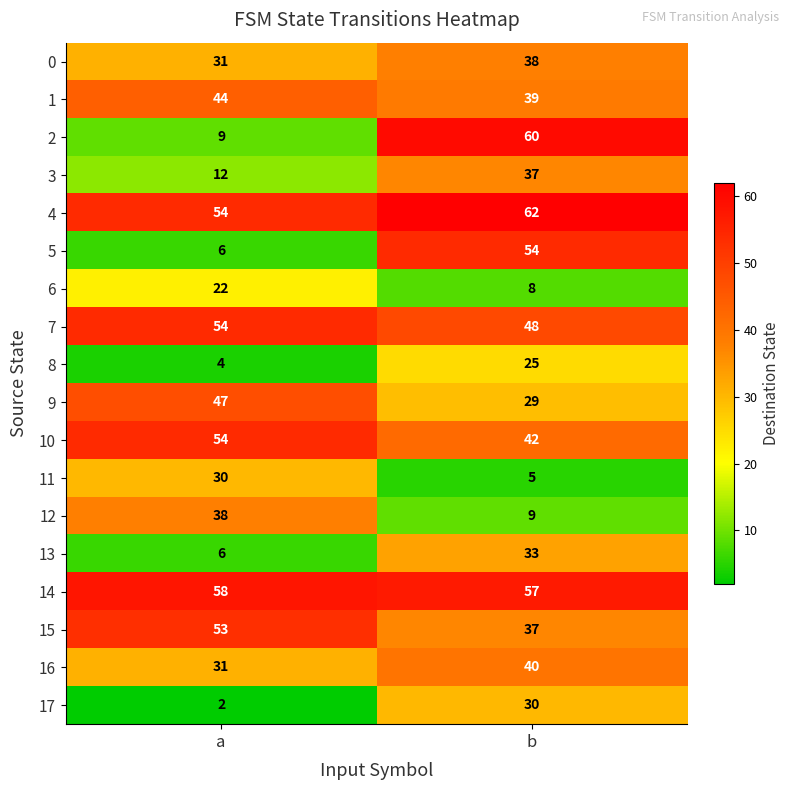

Is it true that 6 equals 5 at b?

False